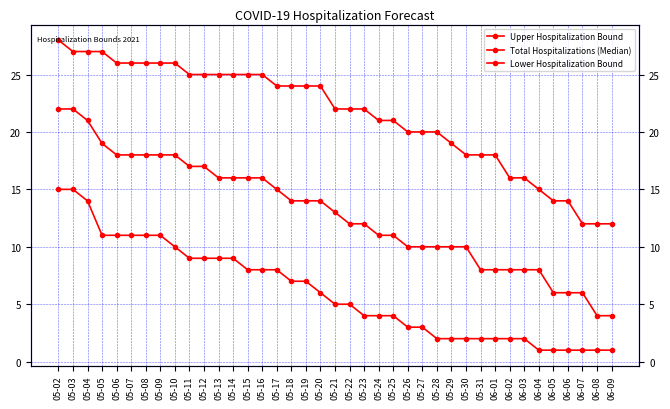

Count the number of categories in the chart.

39